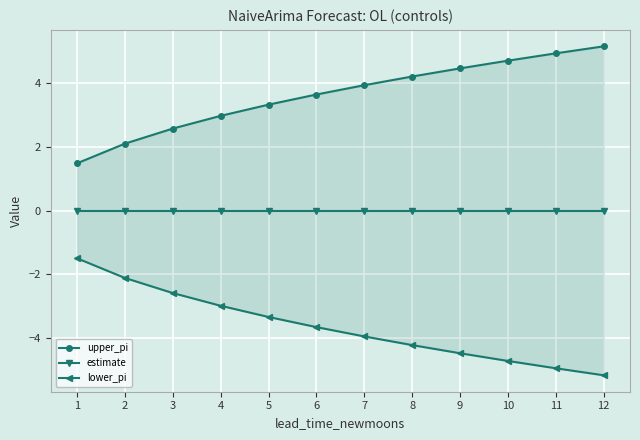

The value of estimate at 11 is 0.0. True or false?

True